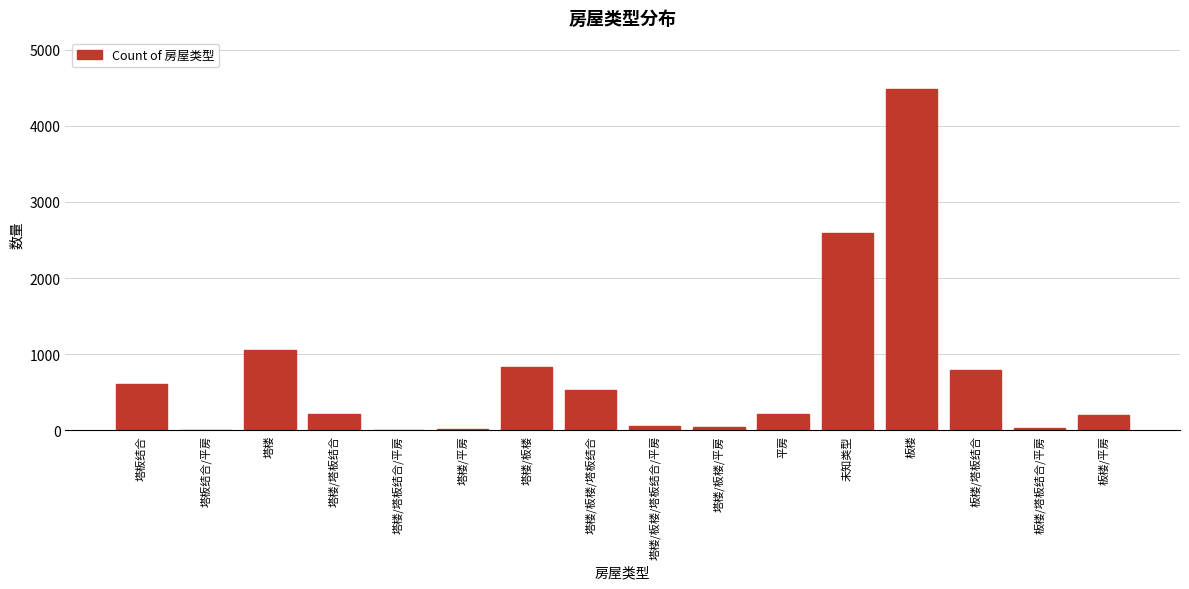

What is the greatest value displayed?

4484